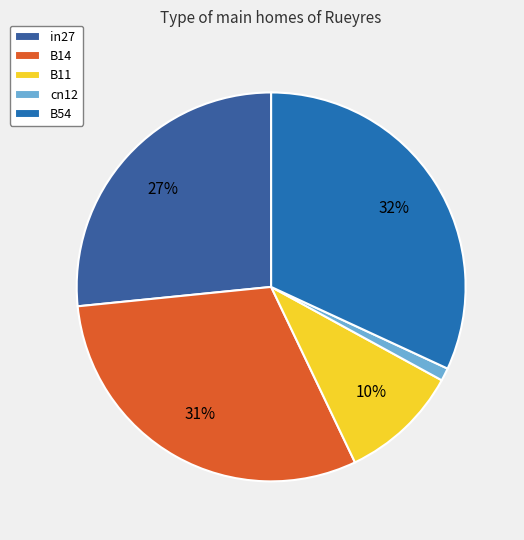

Does any single category account for the majority?

No